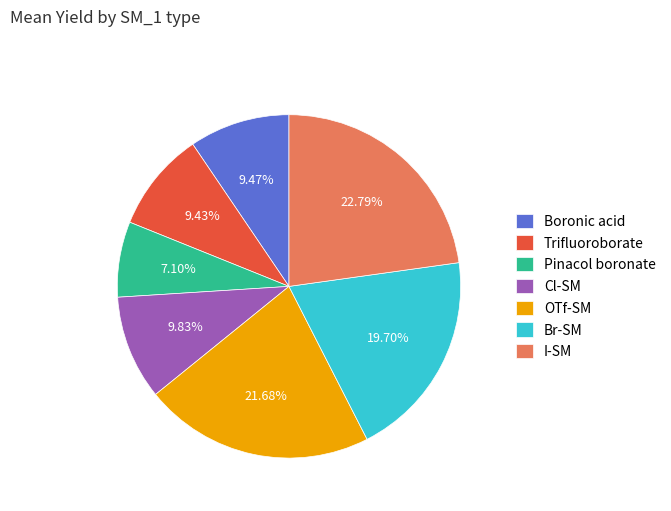

Does Boronic acid account for over 50% of the chart?

No